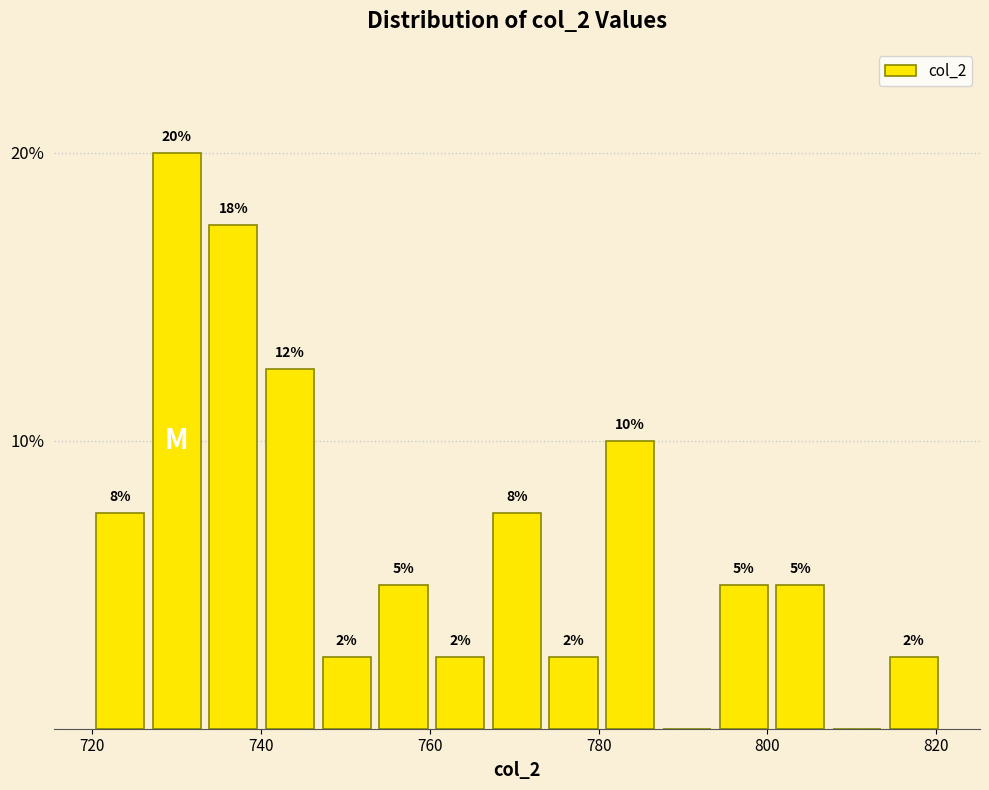

Read against the x-axis, roughly where is the centre of the tallest bar?

730